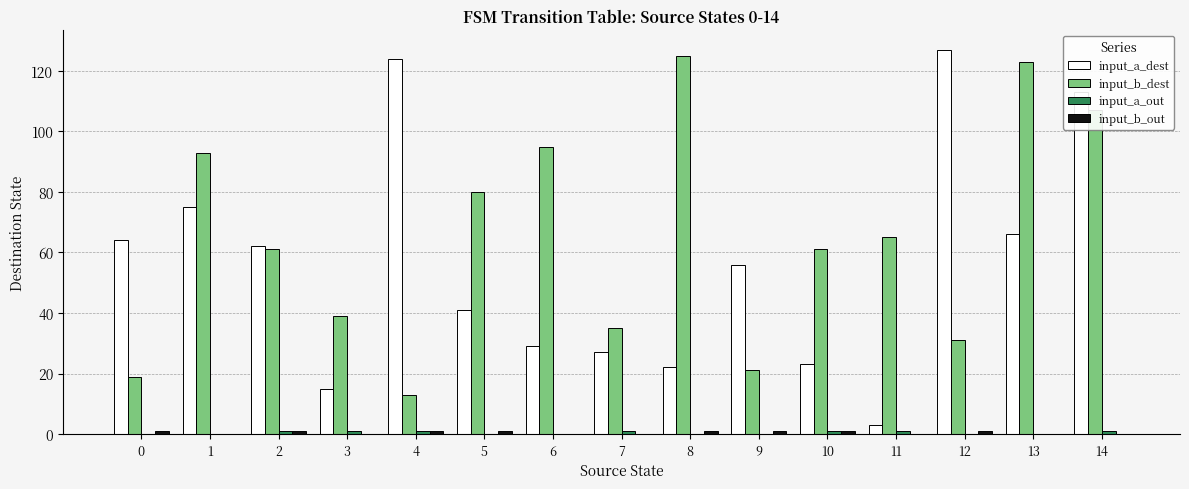

Which series has the largest total across all categories?

input_b_dest